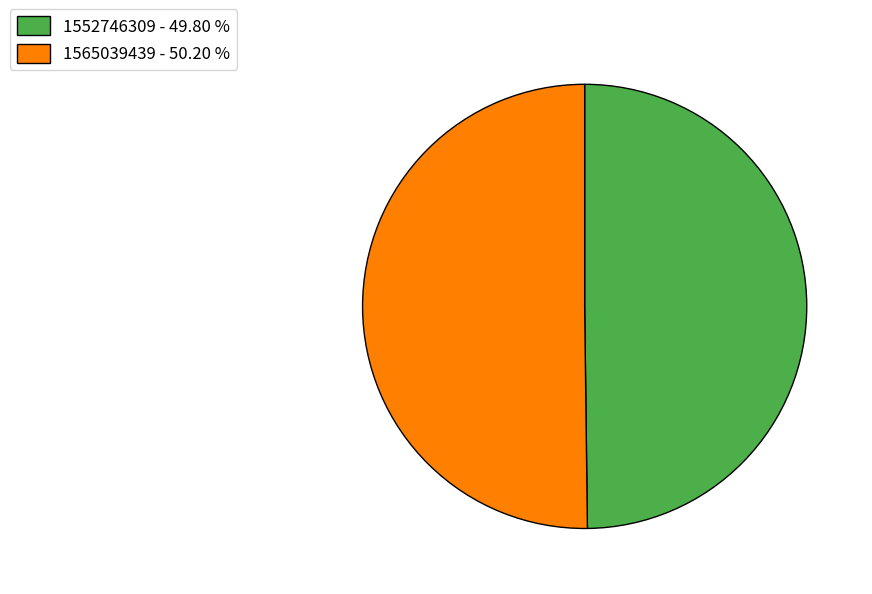

Do 1565039439 - 50.20 % and 1552746309 - 49.80 % together represent more than half of the pie?

Yes